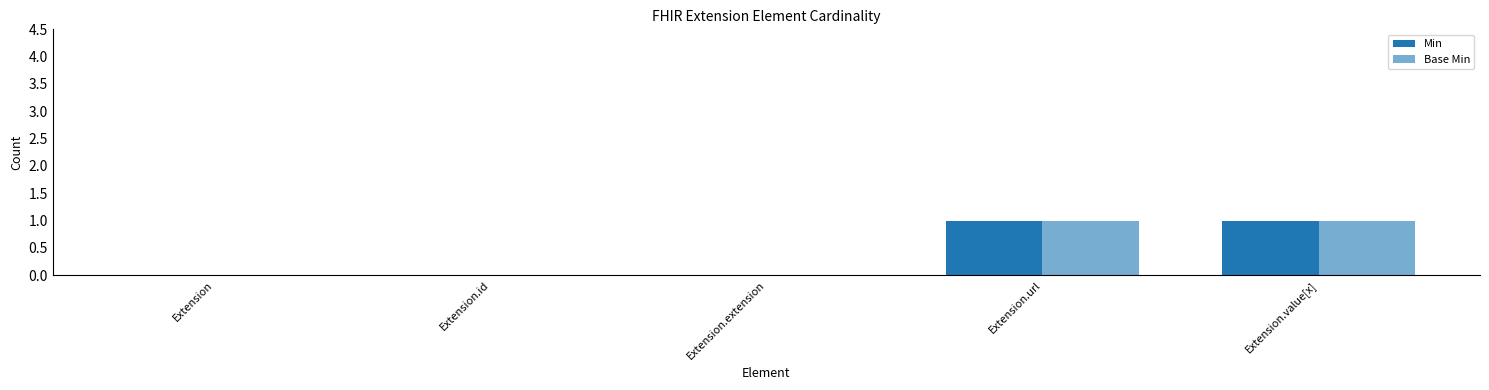

Is the value of Base Min at Extension.value[x] greater than the value of Min at Extension.url?

No